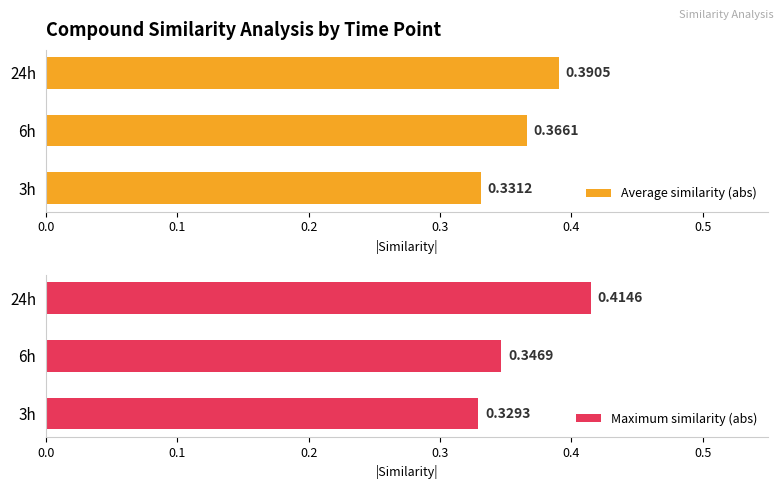

What is the value of the Average similarity (abs) bar at the 3rd from the left?

0.4